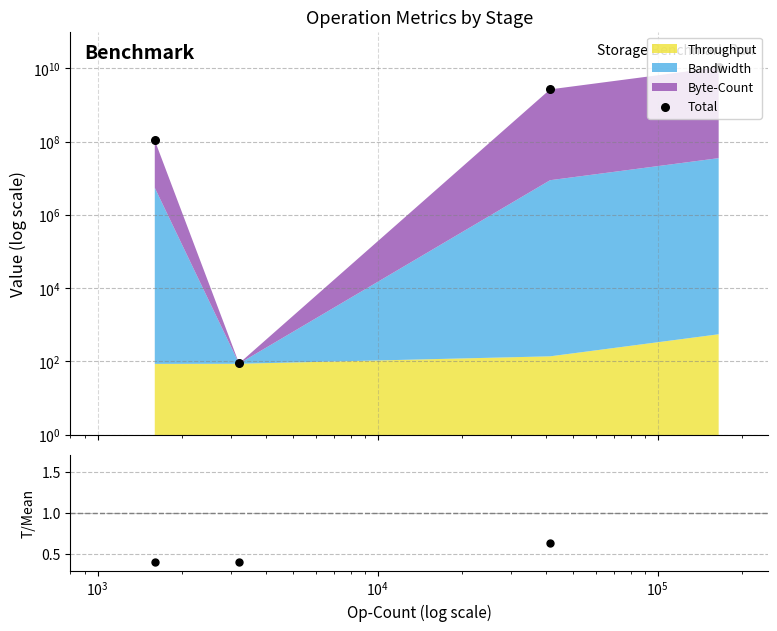

Which series has the largest Y range (max minus min)?

Total